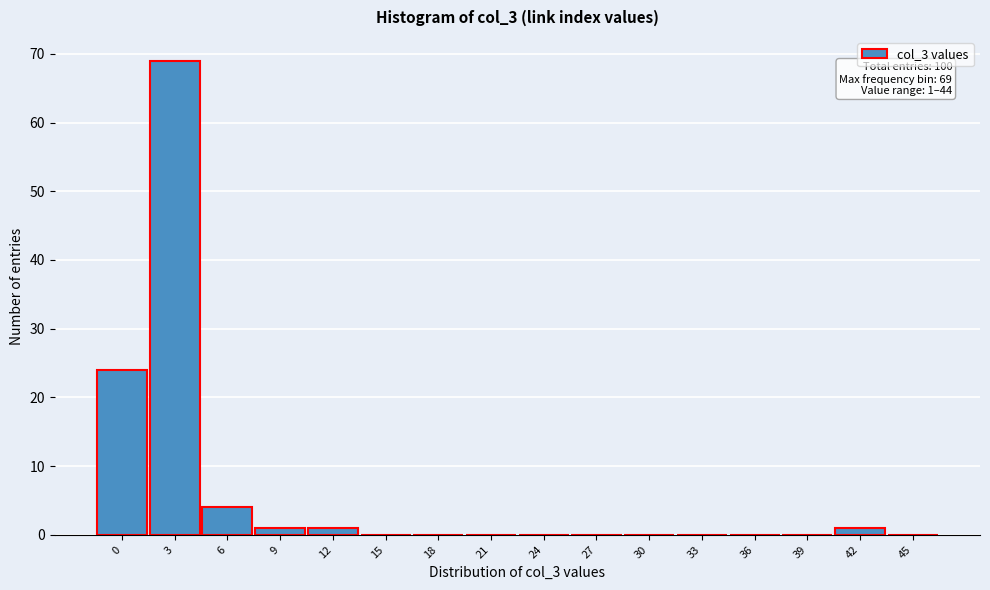

Reading left to right, transcribe all the data shown in this chart.

0=24	3=69	6=4	9=1	12=1	15=0	18=0	21=0	24=0	27=0	30=0	33=0	36=0	39=0	42=1	45=0